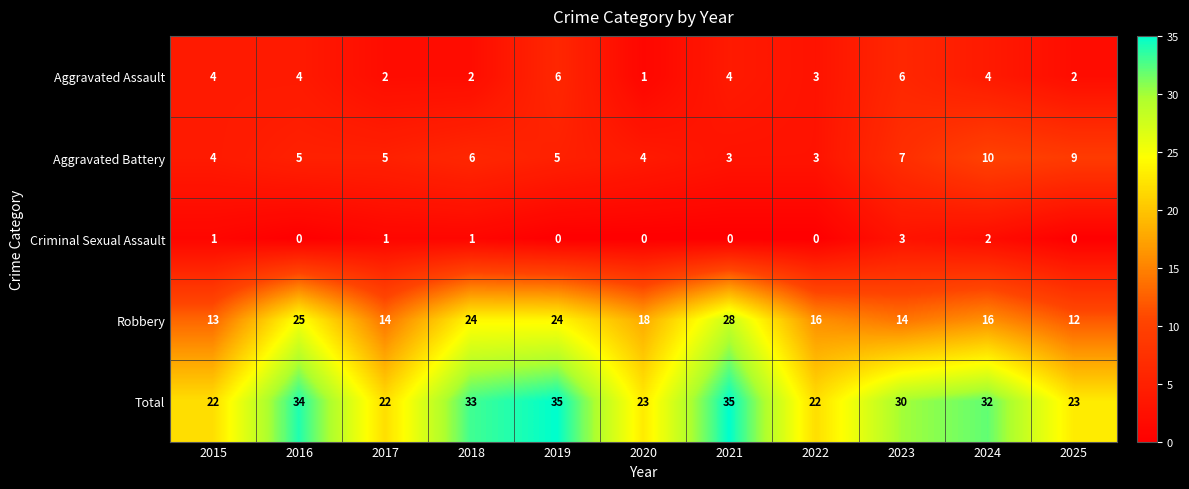

At how many categories does at least one series exceed 0?

11